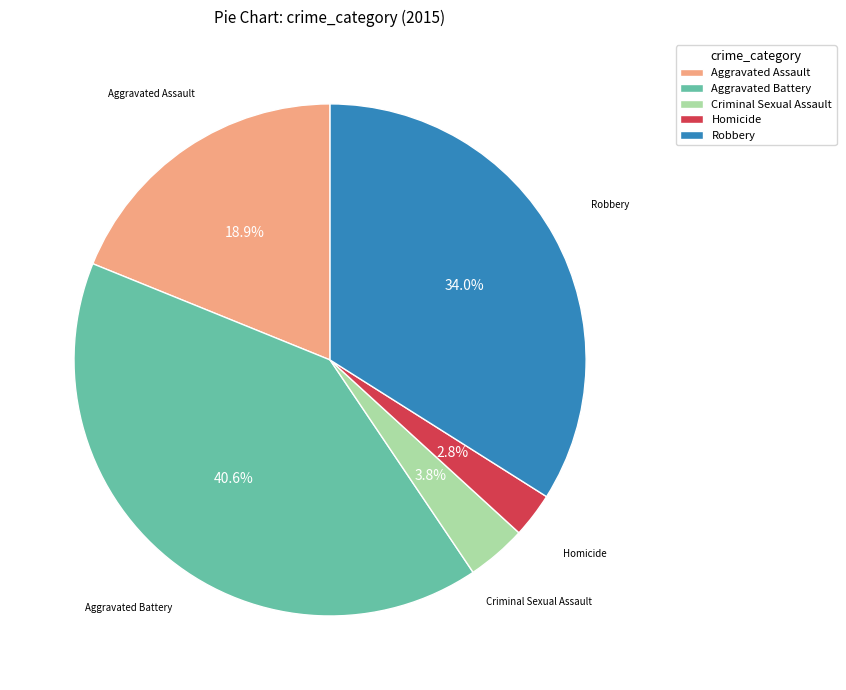

How many segments does this pie chart have?

5